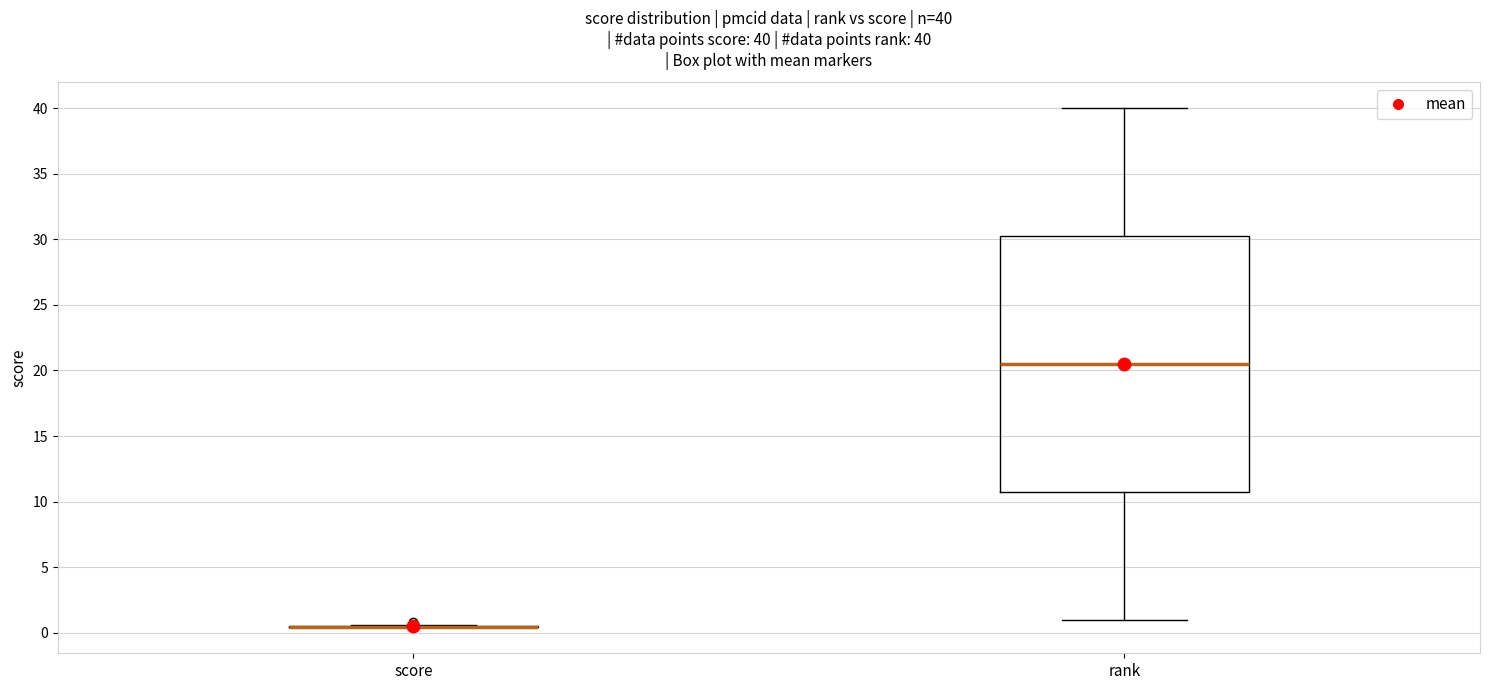

Which box is the tallest, from its lower edge to its upper edge?

rank